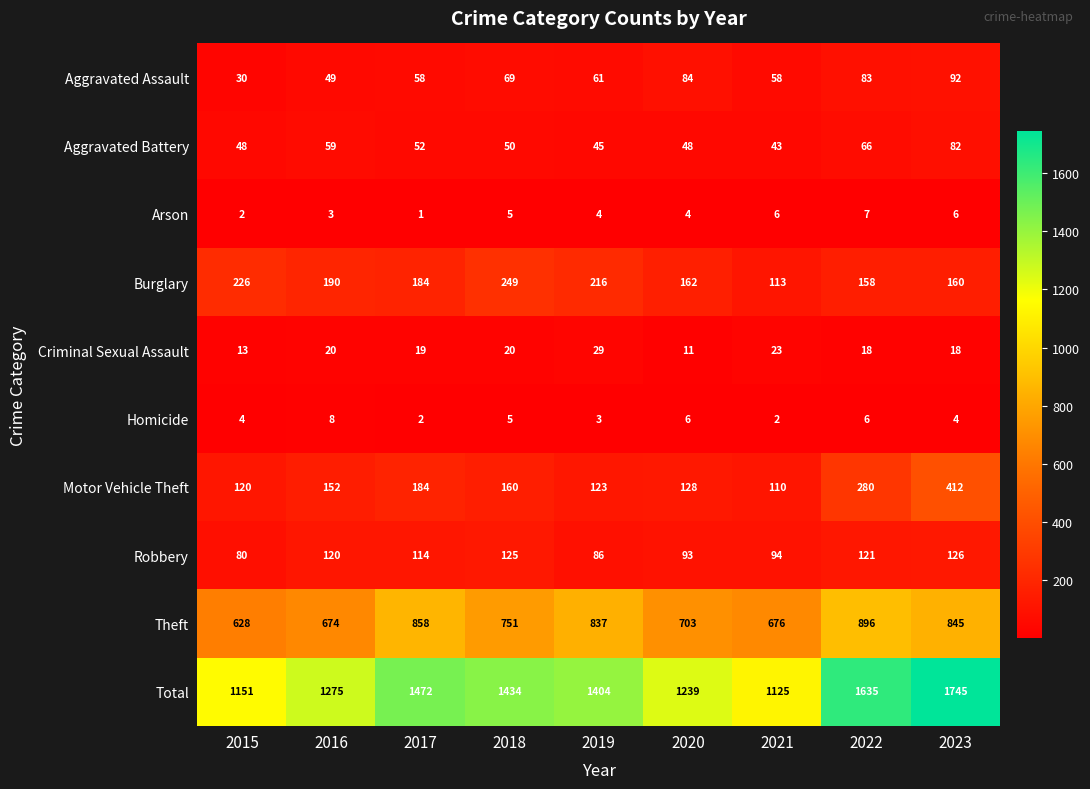

What is the difference between the maximum and minimum values in the Theft series?

268